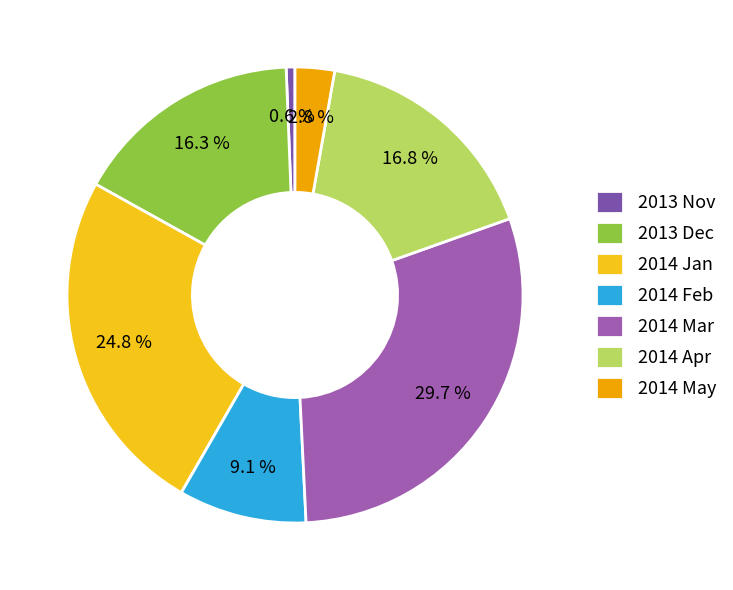

What percentage is the 2014 May slice, to the nearest percent?

3%